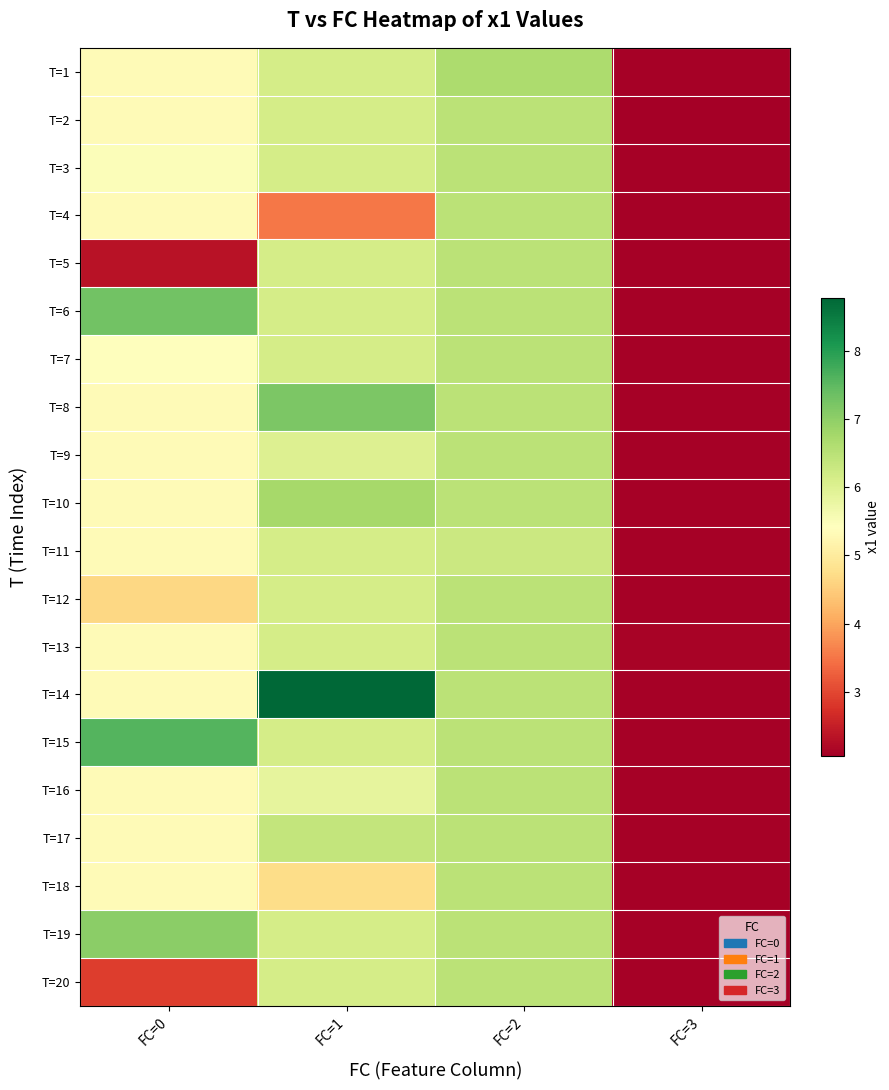

What is the total value across all series at FC=3?

41.9